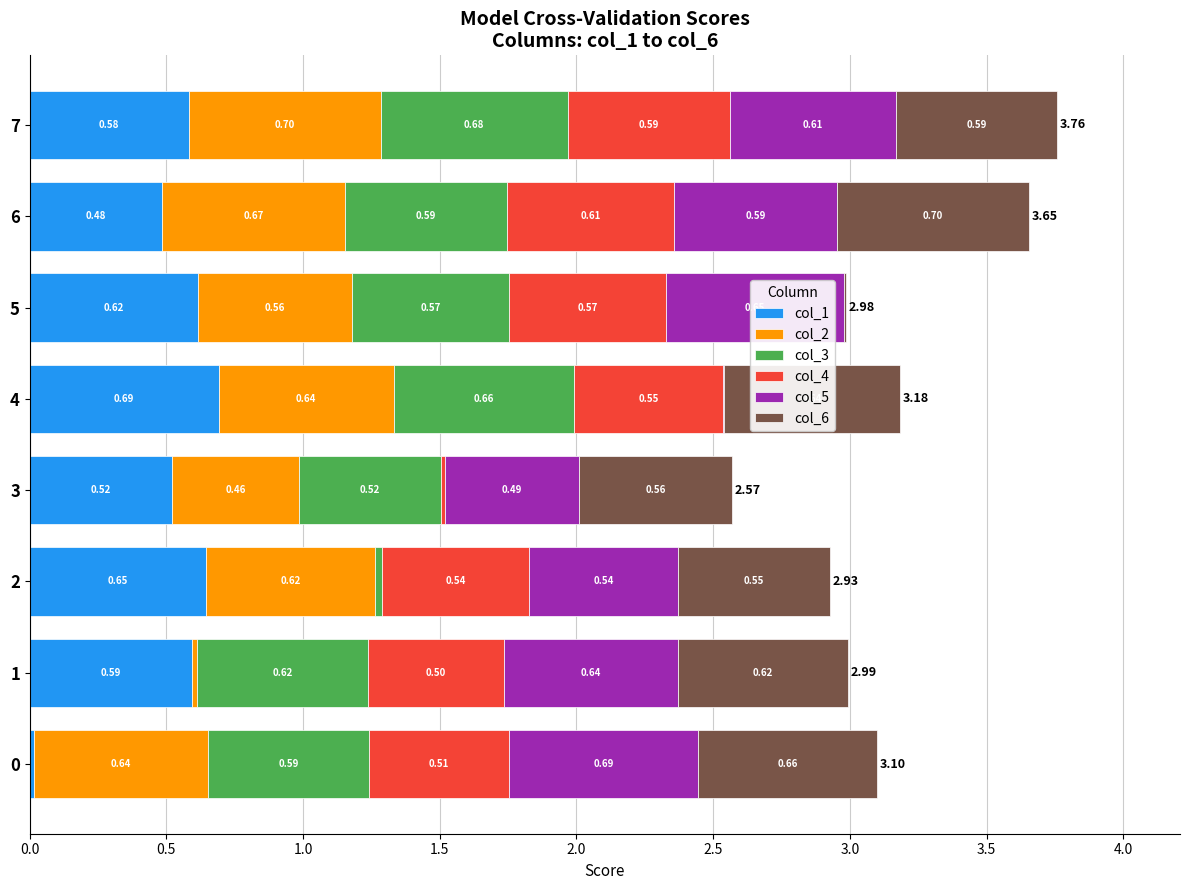

At which category is the sum across all series the highest?

7